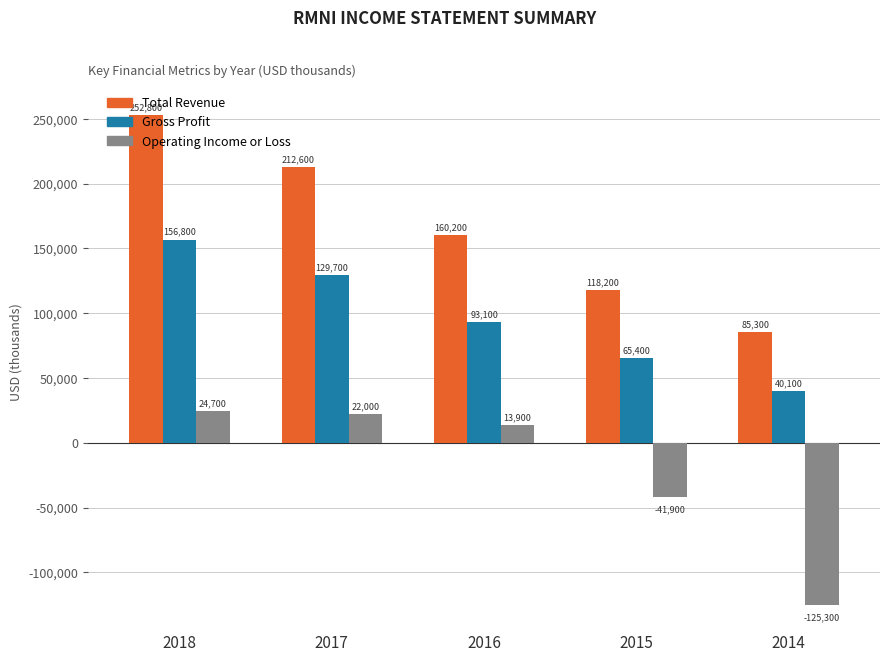

How many series are shown in this chart?

3